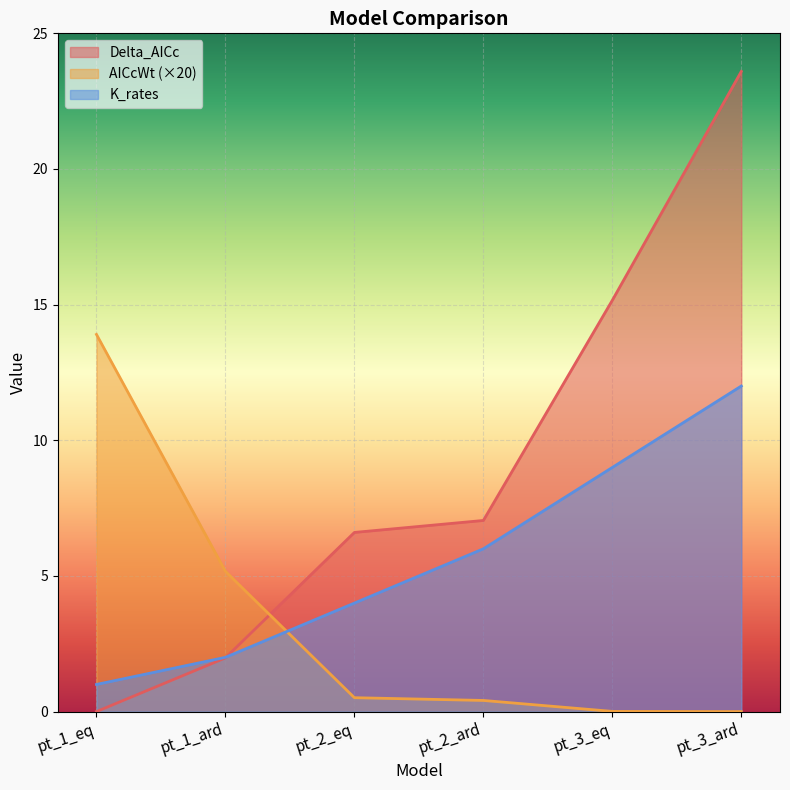

Which series changed the most between pt_1_ard and pt_3_ard?

Delta_AICc